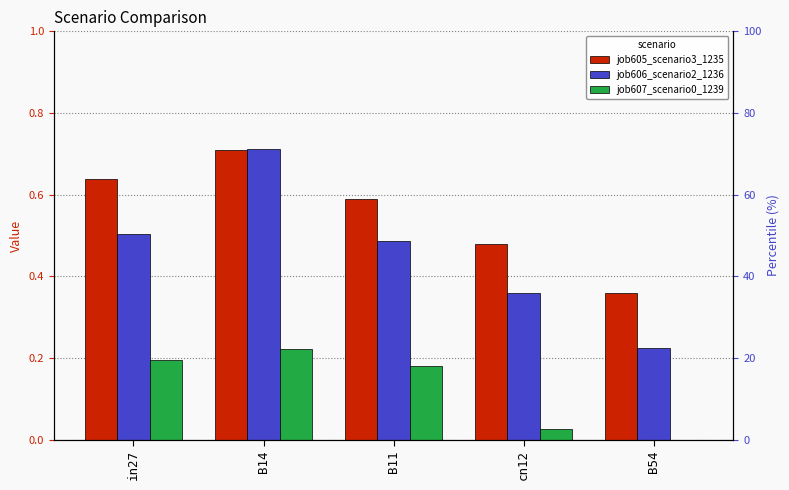

What is the label of the 2nd bar from the right?

cn12